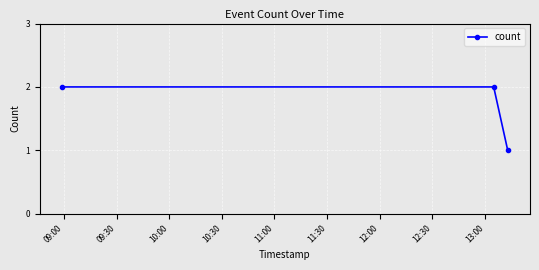

What is the average value?

2